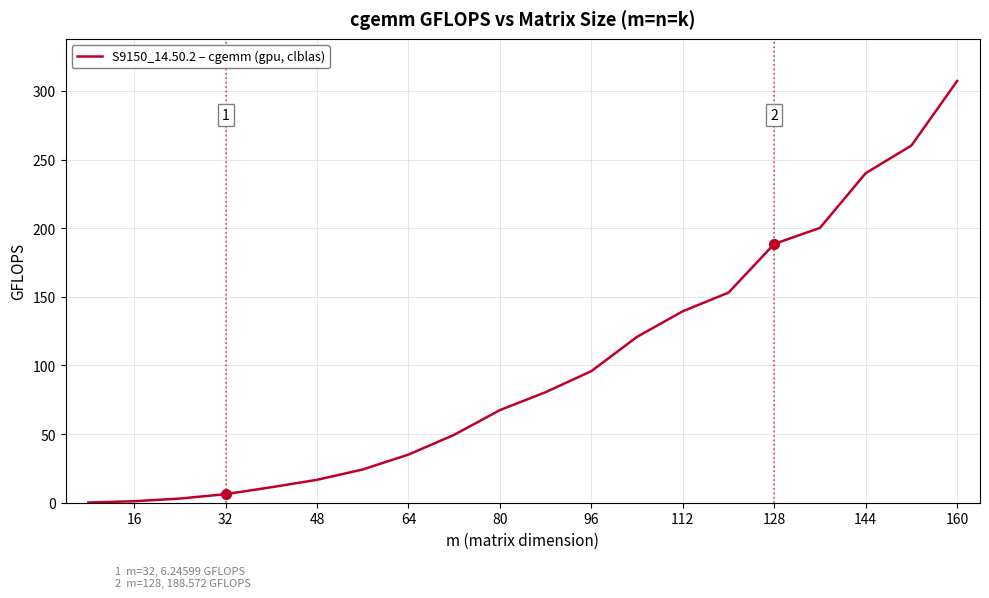

Does the chart have visible grid lines?

Yes